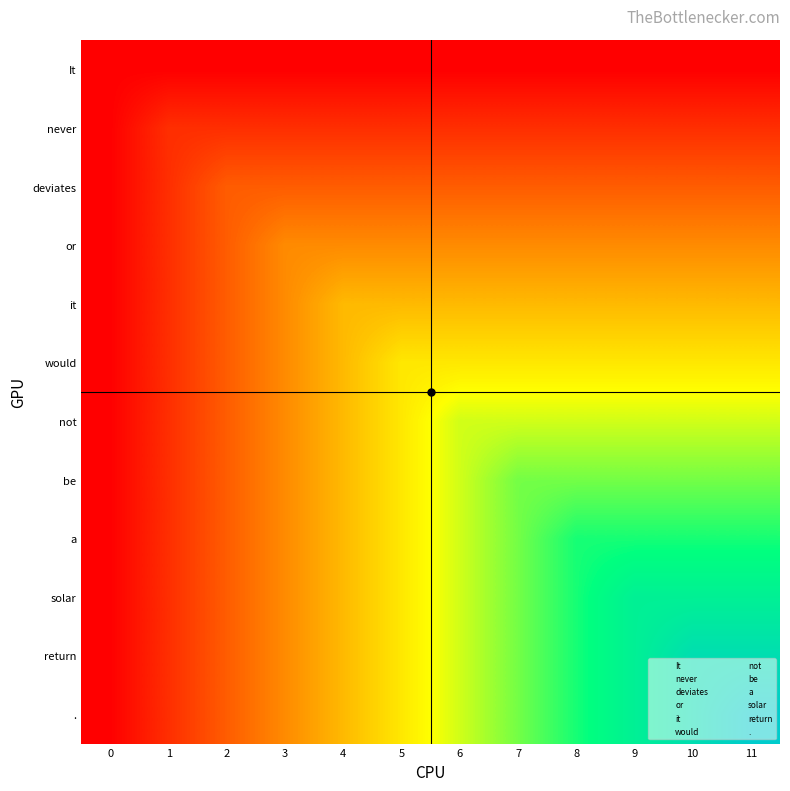

Reading left to right, list all the values displayed in this chart.

It: 0=0	1=0	2=0	3=0	4=0	5=0	6=0	7=0	8=0	9=0	10=0	11=0
never: 0=0	1=1	2=1	3=1	4=1	5=1	6=1	7=1	8=1	9=1	10=1	11=1
deviates: 0=0	1=1	2=2	3=2	4=2	5=2	6=2	7=2	8=2	9=2	10=2	11=2
or: 0=0	1=1	2=2	3=3	4=3	5=3	6=3	7=3	8=3	9=3	10=3	11=3
it: 0=0	1=1	2=2	3=3	4=4	5=4	6=4	7=4	8=4	9=4	10=4	11=4
would: 0=0	1=1	2=2	3=3	4=4	5=5	6=5	7=5	8=5	9=5	10=5	11=5
not: 0=0	1=1	2=2	3=3	4=4	5=5	6=6	7=6	8=6	9=6	10=6	11=6
be: 0=0	1=1	2=2	3=3	4=4	5=5	6=6	7=7	8=7	9=7	10=7	11=7
a: 0=0	1=1	2=2	3=3	4=4	5=5	6=6	7=7	8=8	9=8	10=8	11=8
solar: 0=0	1=1	2=2	3=3	4=4	5=5	6=6	7=7	8=8	9=9	10=9	11=9
return: 0=0	1=1	2=2	3=3	4=4	5=5	6=6	7=7	8=8	9=9	10=10	11=10
.: 0=0	1=1	2=2	3=3	4=4	5=5	6=6	7=7	8=8	9=9	10=10	11=11